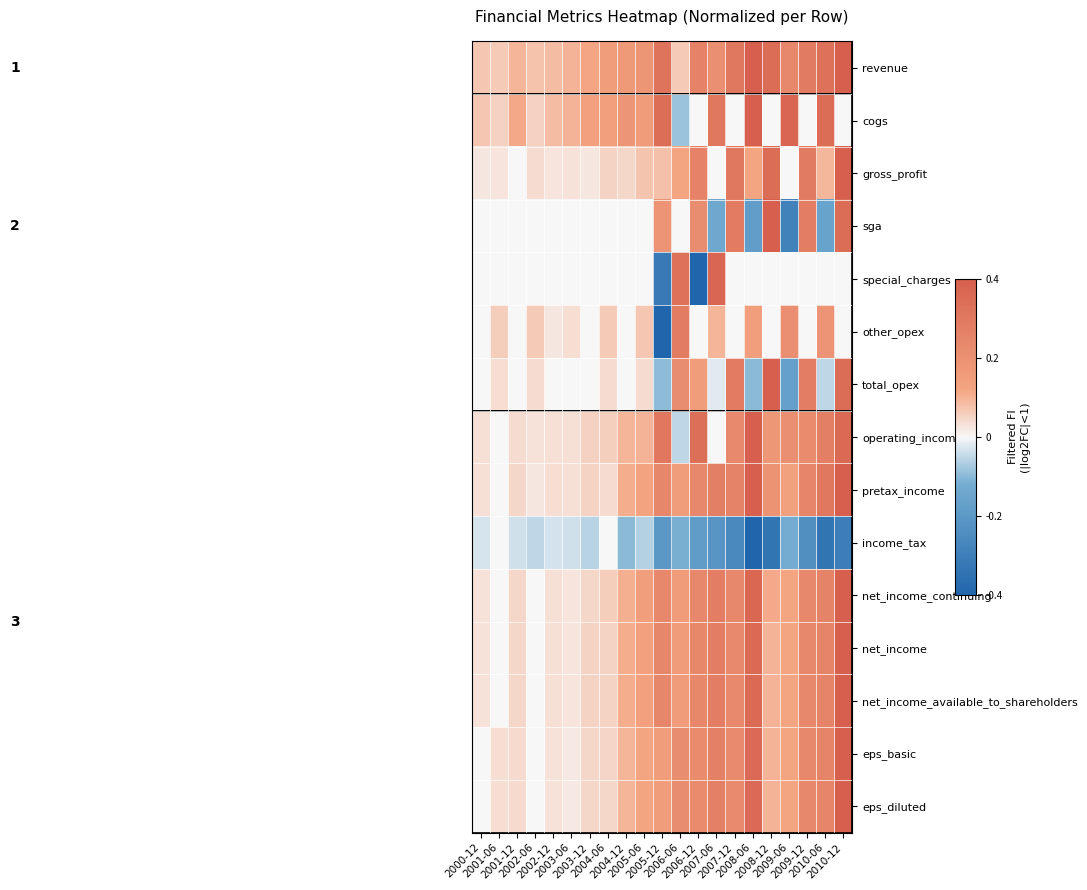

At which category is the sum across all series the highest?

2010-12